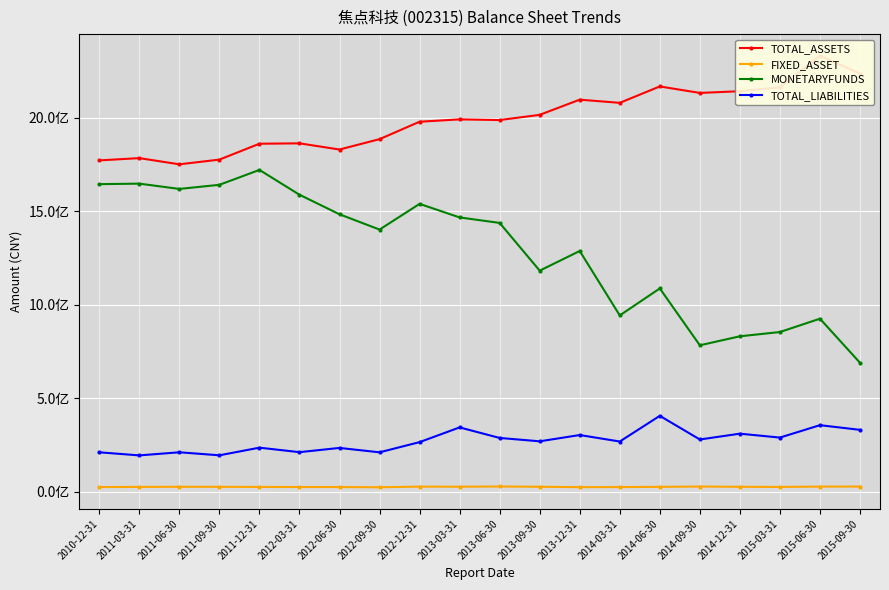

The value of FIXED_ASSET at 2012-09-30 is 32042234.9. True or false?

False